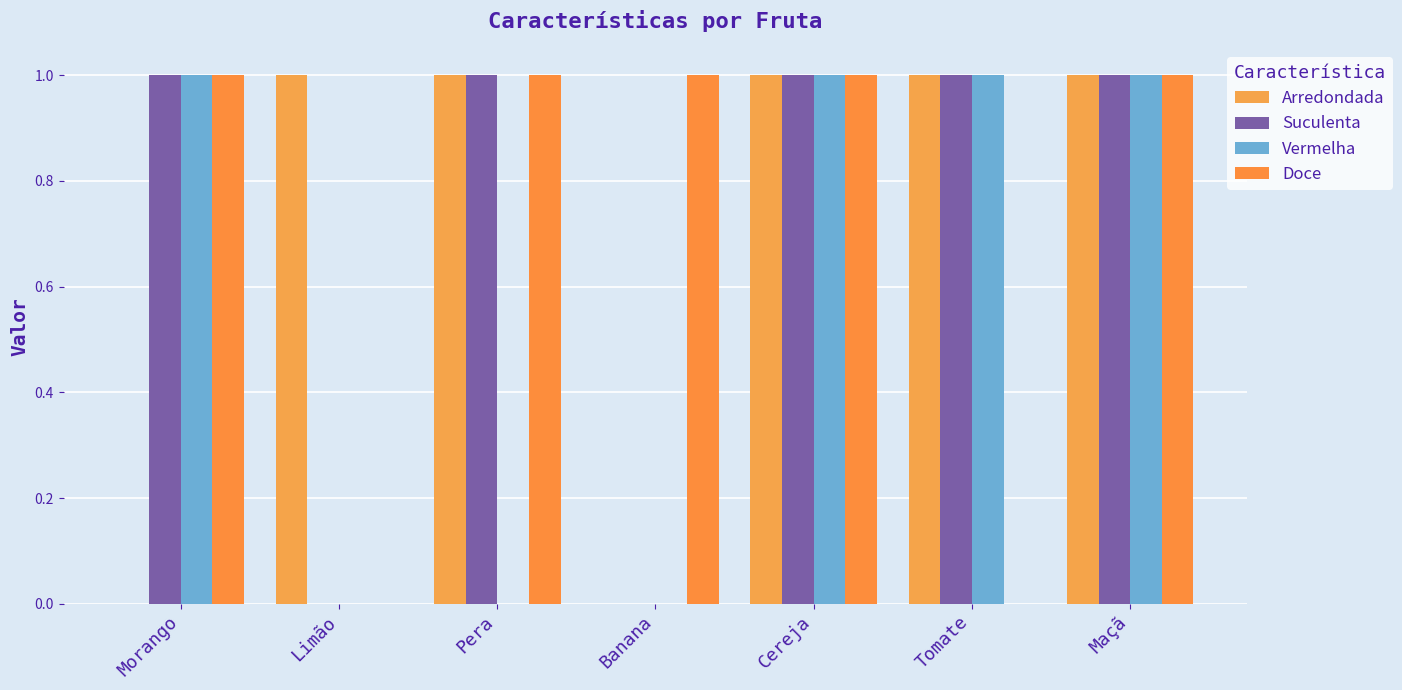

Which category has the lowest value in the Arredondada series?

Morango